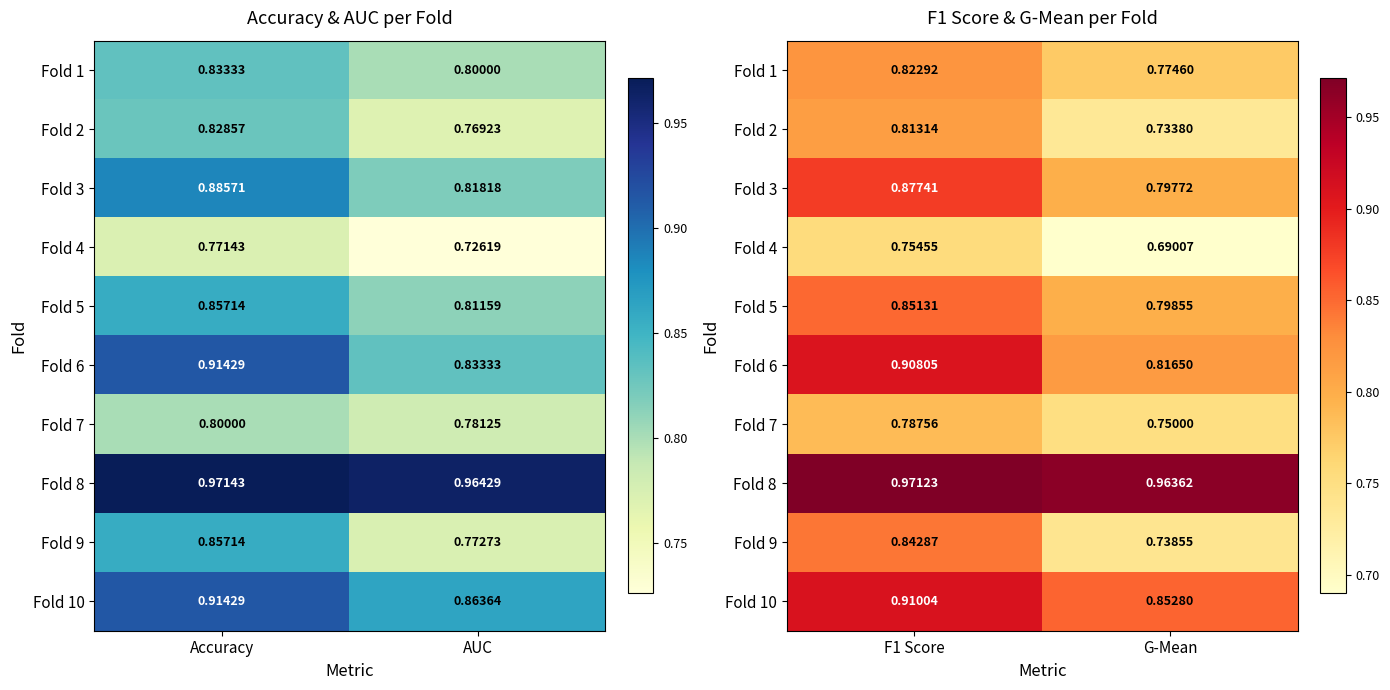

List the series in order of their peak value, lowest first.

Fold 4, Fold 7, Fold 2, Fold 1, Fold 9, Fold 5, Fold 3, Fold 6, Fold 10, Fold 8